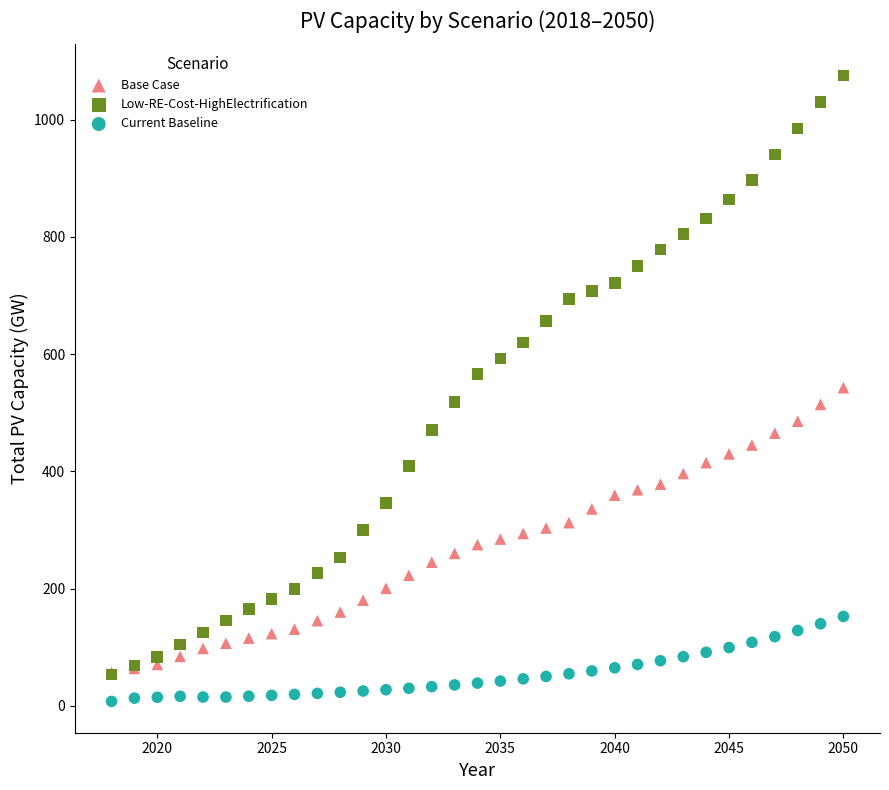

Which series reaches the minimum Y coordinate?

Current Baseline